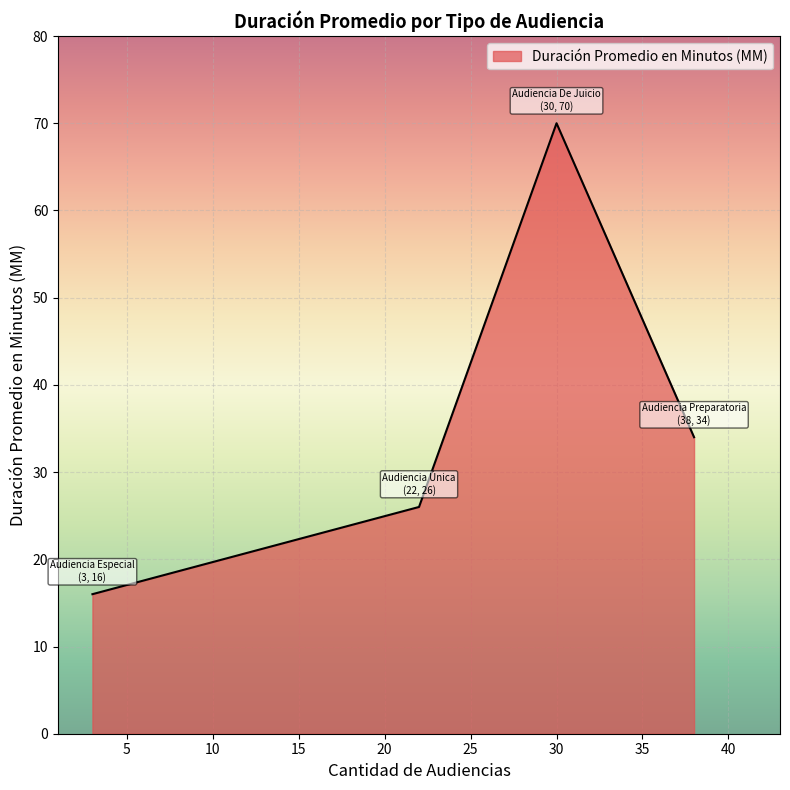

True or false: the data has more than 2 interior local peaks.

False